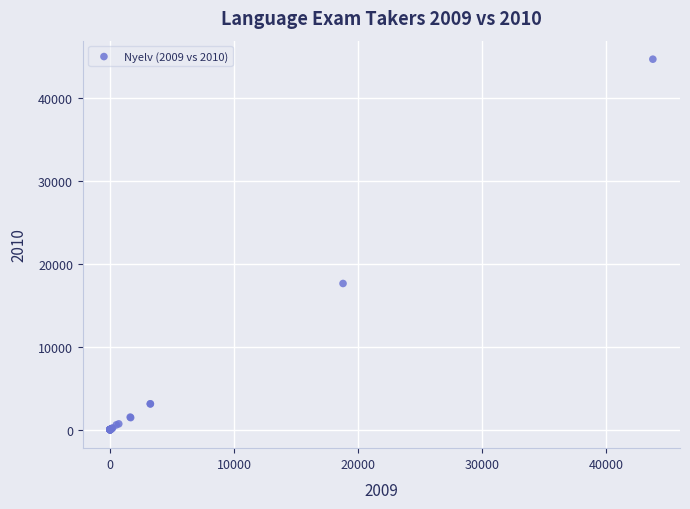

What Y value in the scatter plot is closest to 22347?

17633